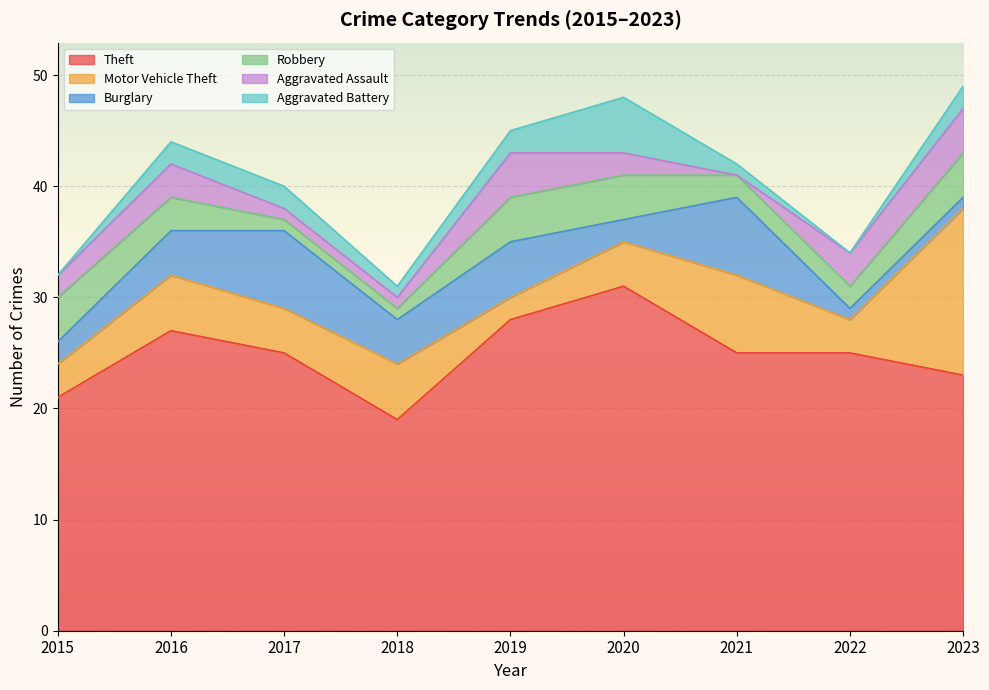

What is the maximum value for Motor Vehicle Theft?

15